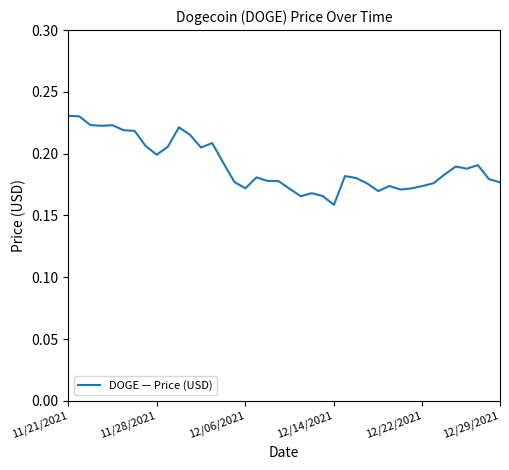

How many lines are shown in the chart?

1